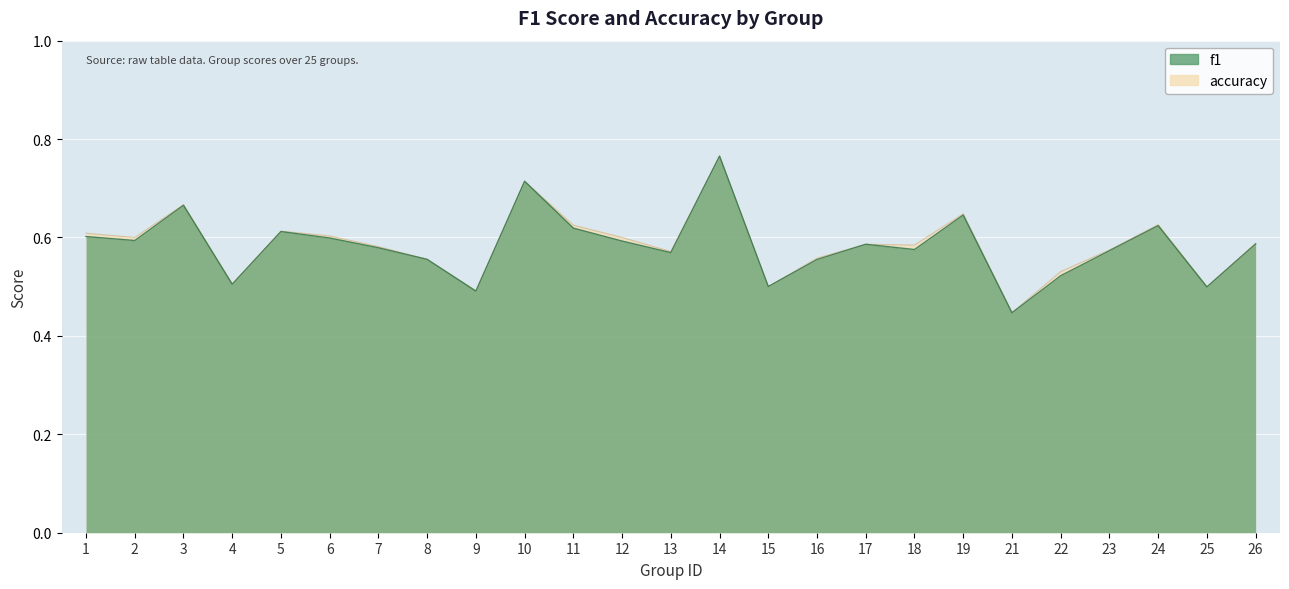

At 17, list the series in order from largest to smallest.

f1, accuracy